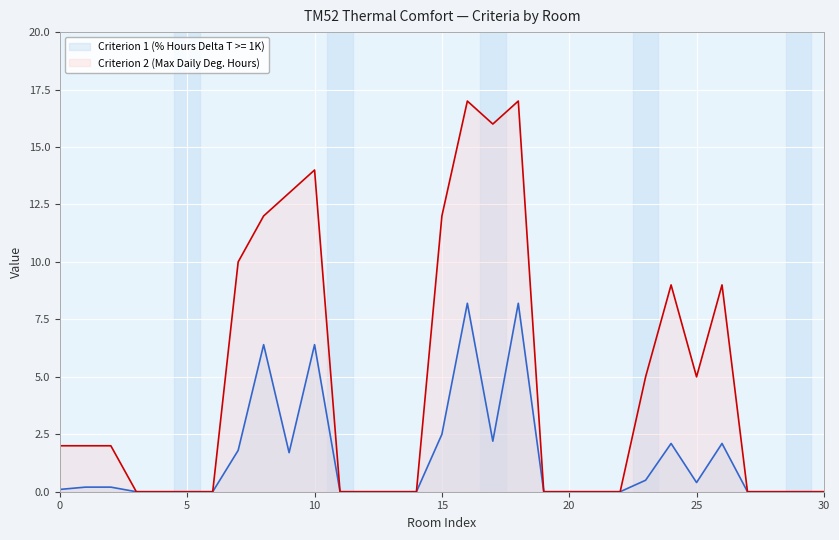

What is the difference between the second highest and second lowest values in the Criterion 2 (Max Daily Deg. Hours) series?

17.0